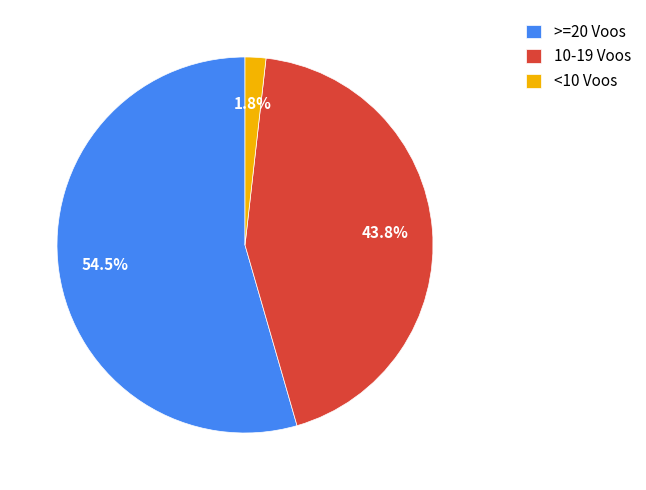

Between <10 Voos and 10-19 Voos, which is larger?

10-19 Voos